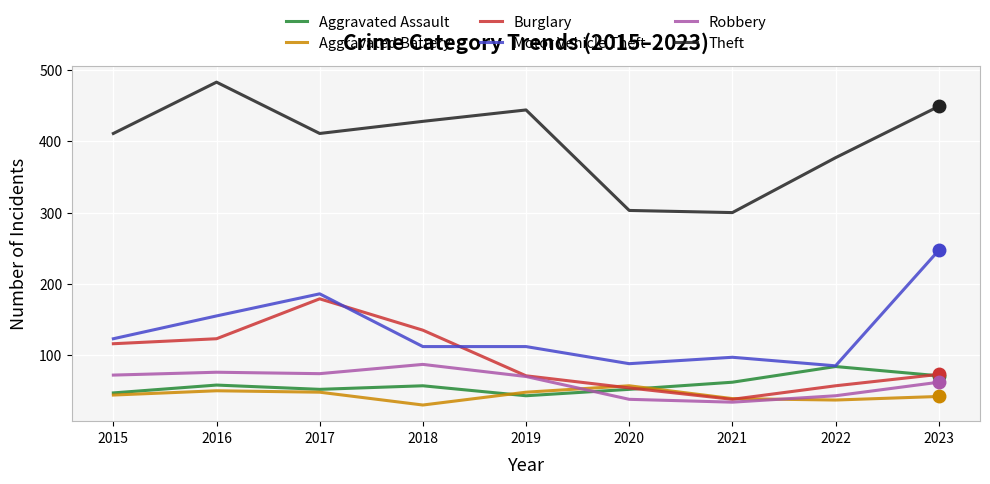

Which series changed the most between 2021 and 2022?

Theft